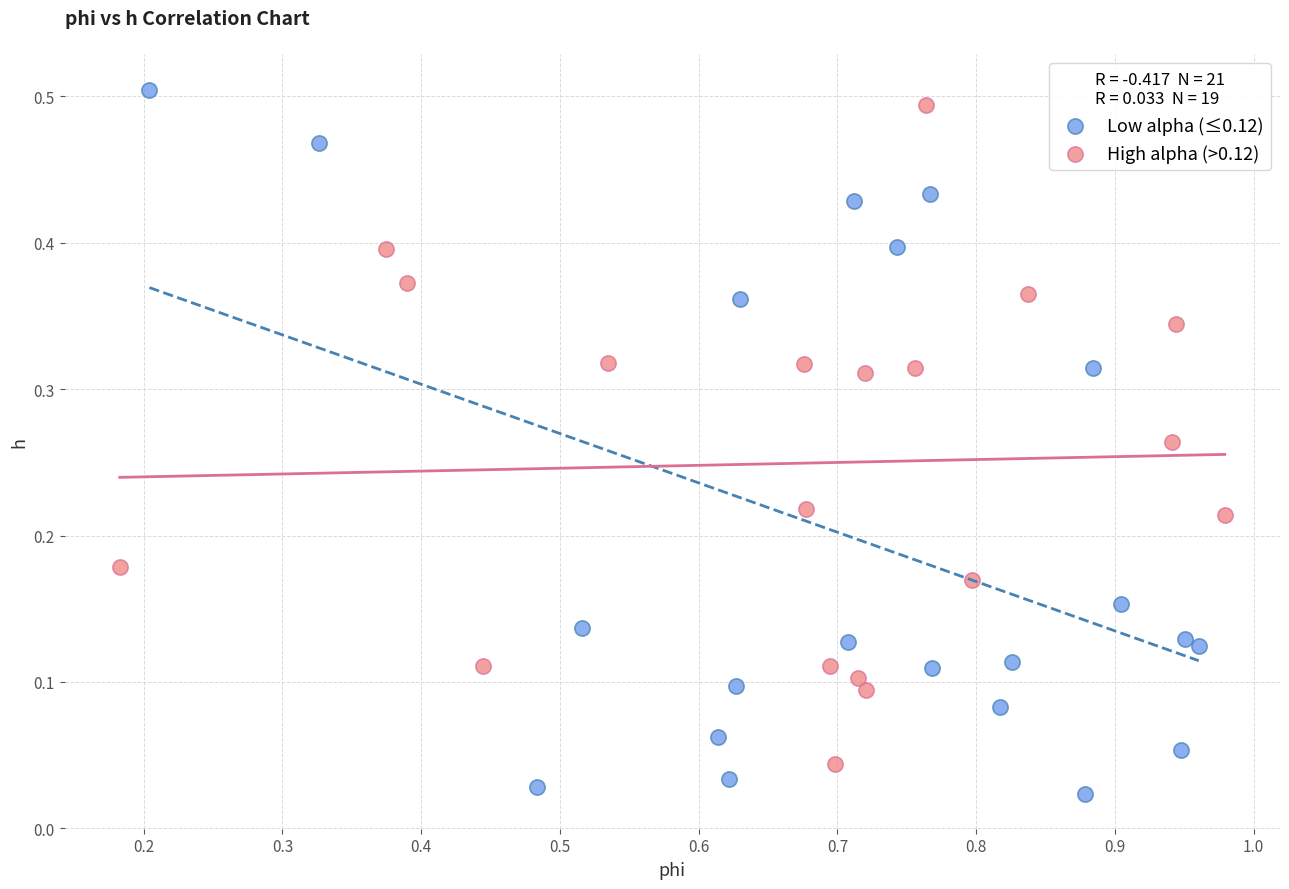

Which series reaches the maximum Y coordinate?

Low alpha (≤0.12)